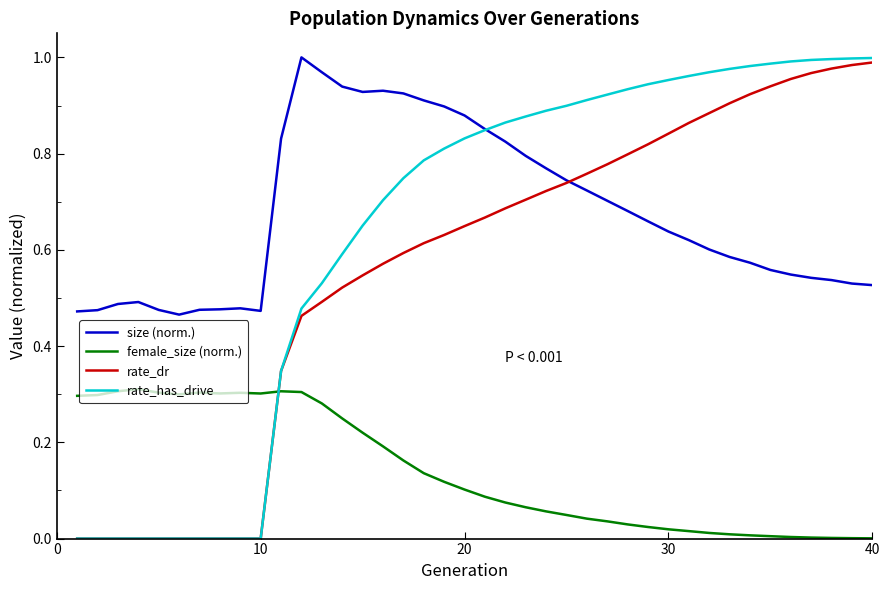

Which series has the largest range (max minus min)?

rate_has_drive